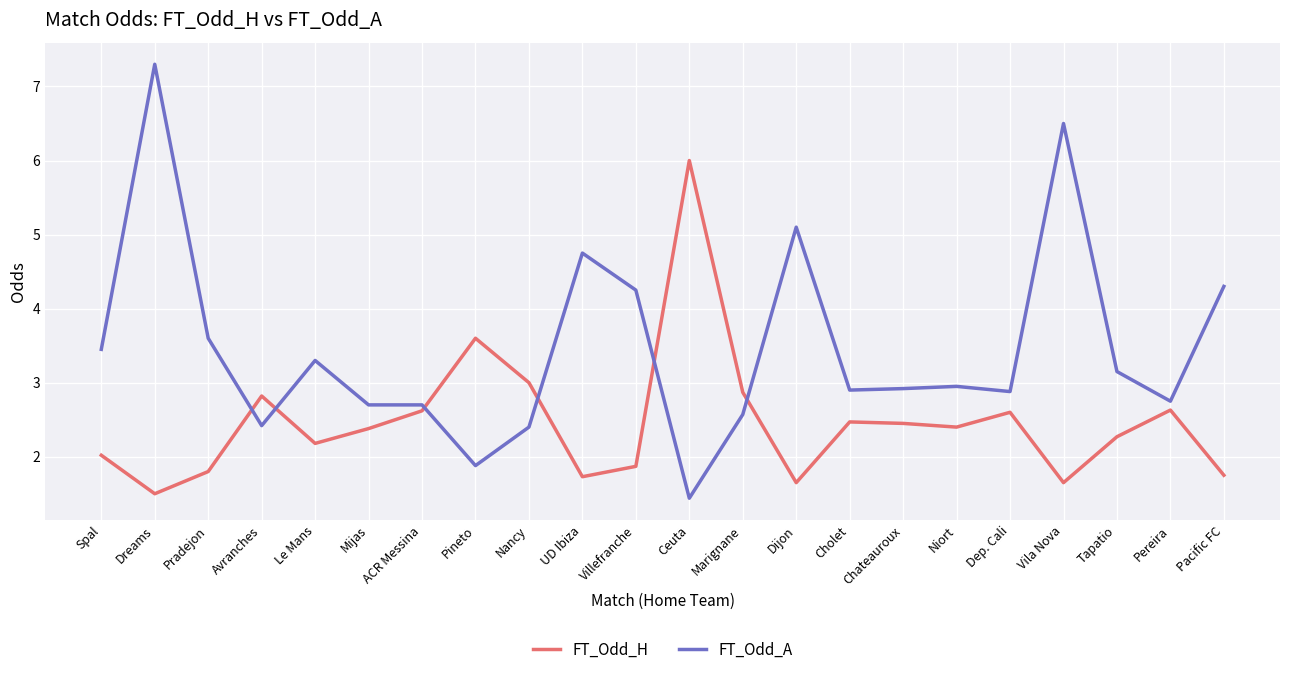

What position from the right is Cholet?

8